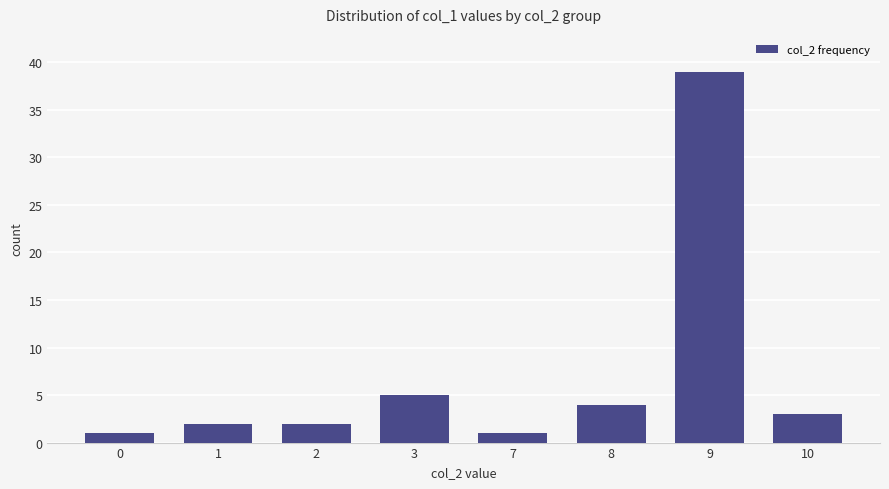

What is the average value?

7